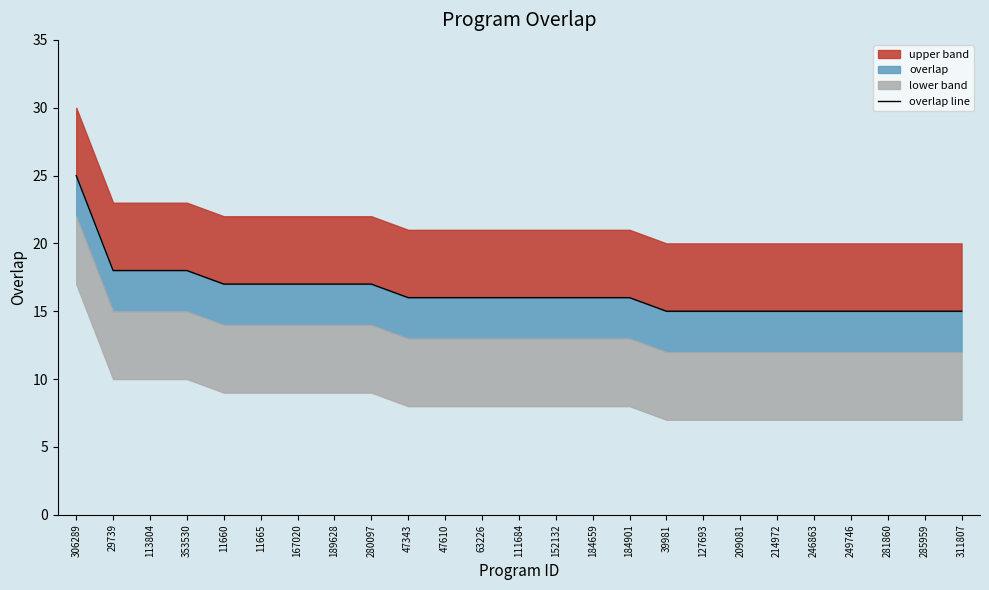

What is the difference between the values at 280097 and 285959?

2